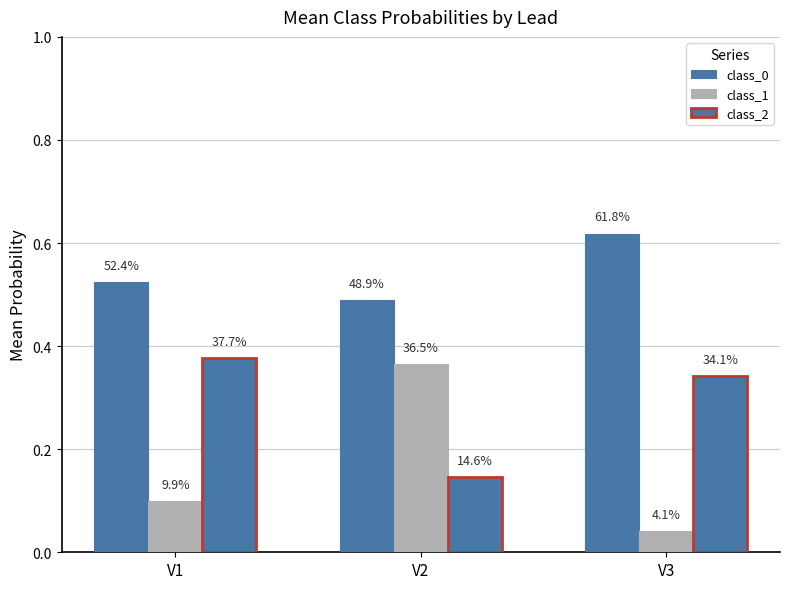

Does the chart contain any negative values?

No